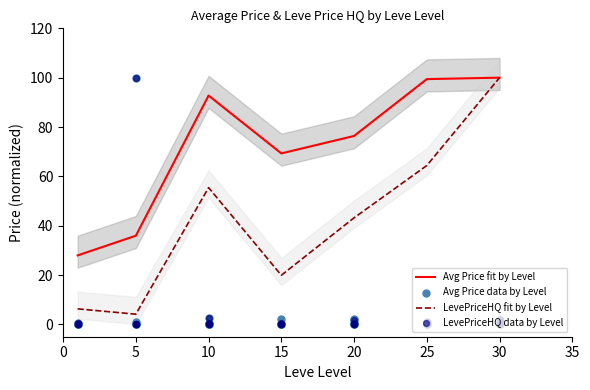

Which series has the largest total across all categories?

Avg Price by Level